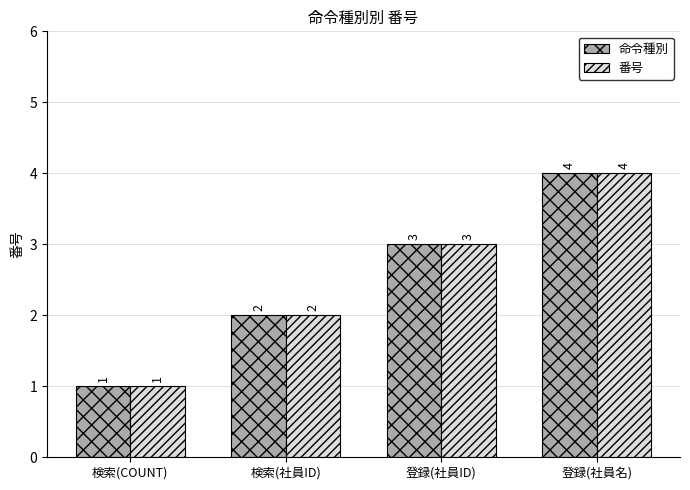

What position from the left is 検索(社員ID)?

2